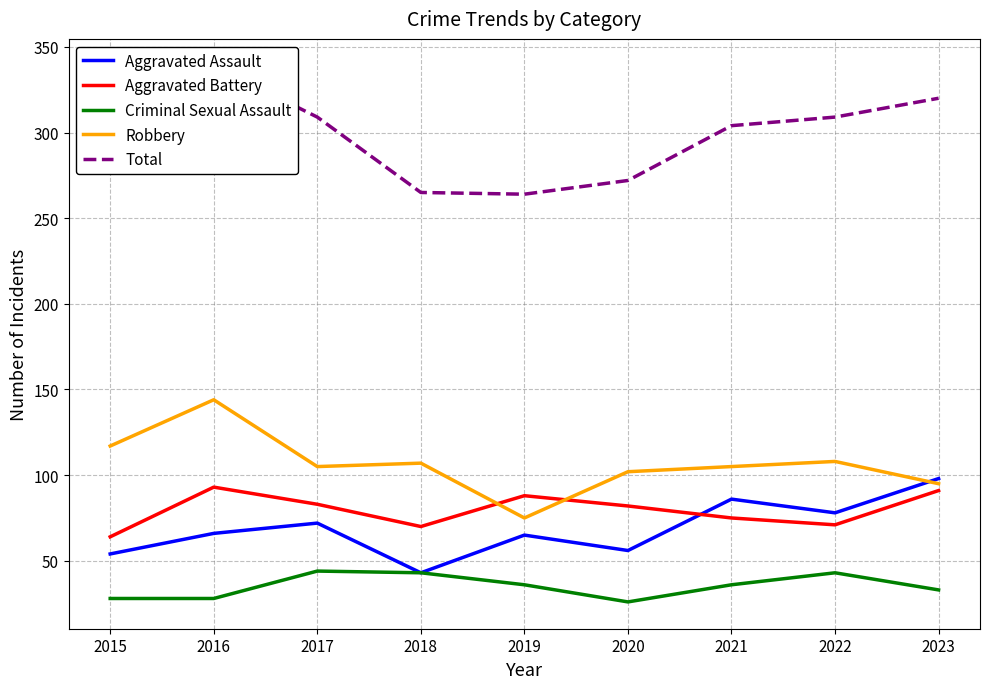

How many categories are shown in the chart?

9